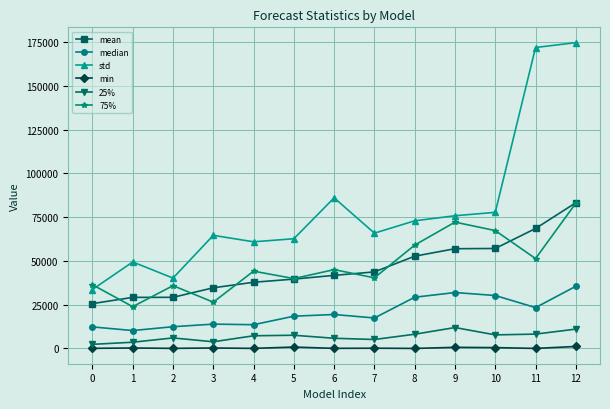

True or false: median and 25% intersect in this chart.

False